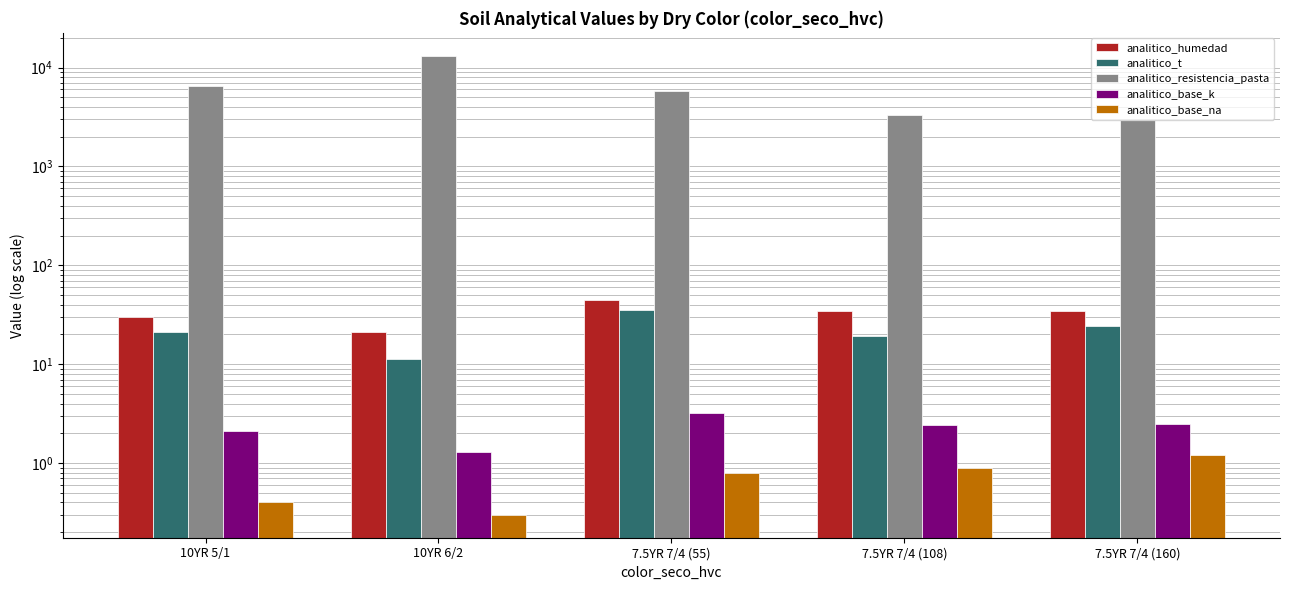

Which has a higher value, 10YR 6/2 or 7.5YR 7/4 (160)?

7.5YR 7/4 (160)